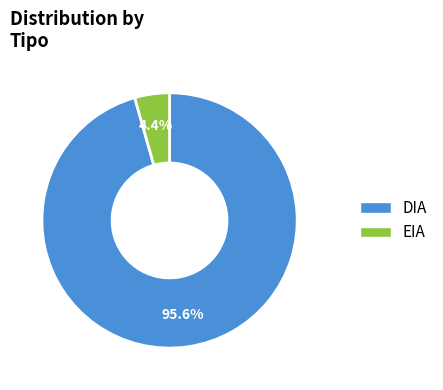

To the nearest percent, what portion does DIA represent?

96%